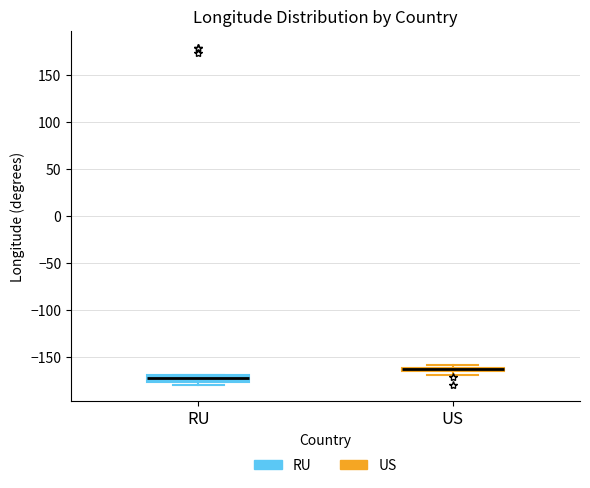

Where is the lower edge of the box for RU on the y-axis? The values are not printed on the chart, so give them approximately, as read against the axis.

-175